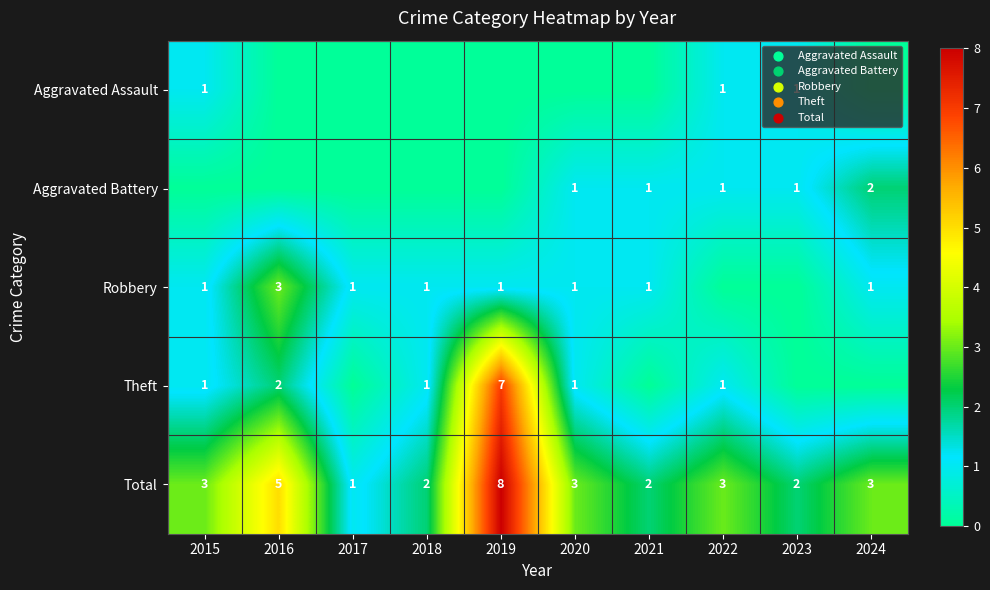

The value of Theft at 2015 is 0. True or false?

False